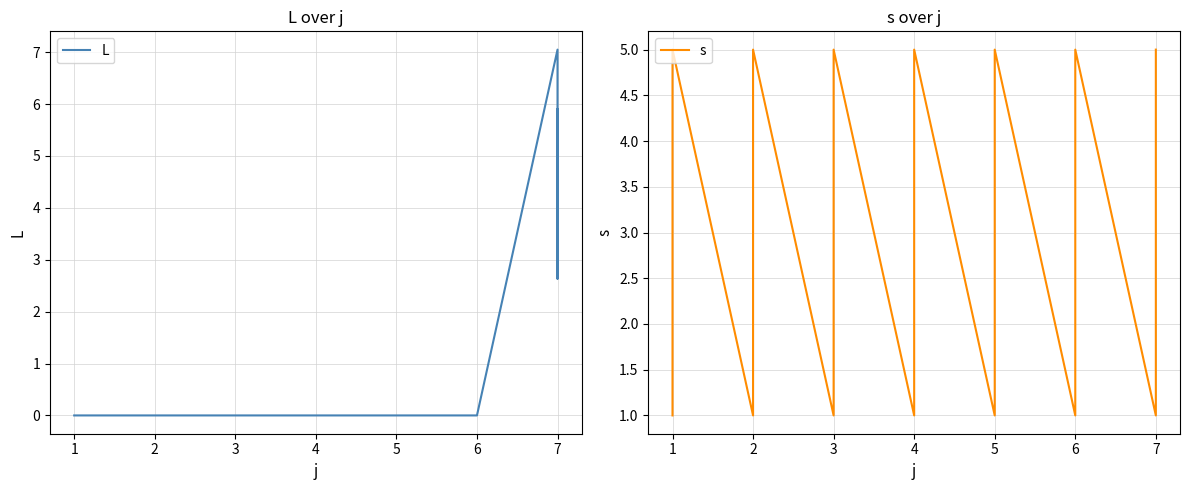

How many L values are between 0 and 1?

30